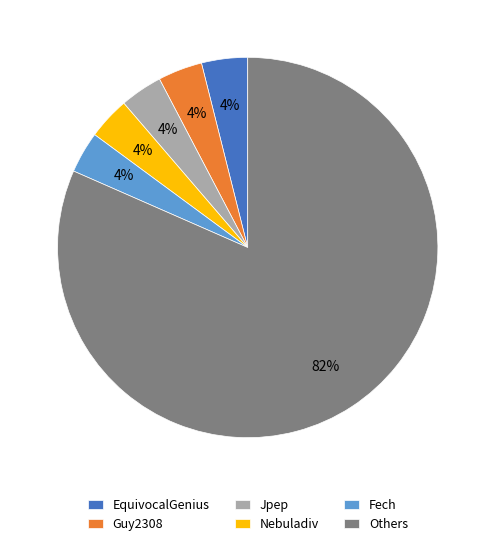

What is the majority slice?

Others